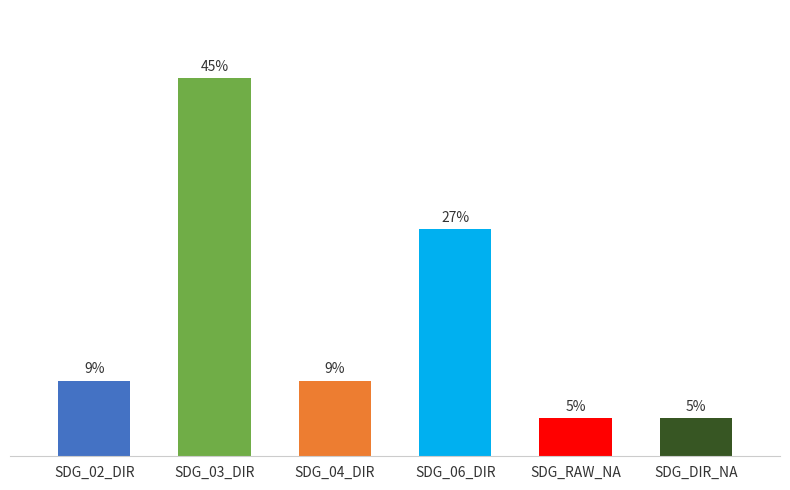

Are the bars horizontal?

No